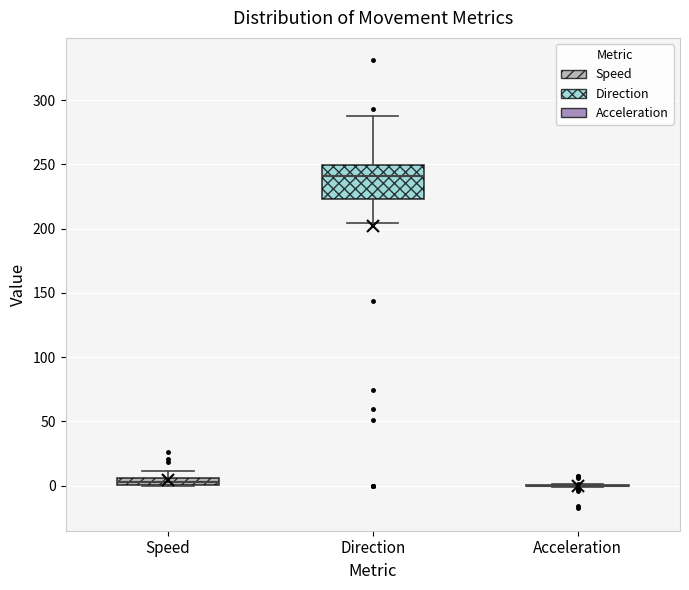

Where does the upper whisker of the box for Speed end on the y-axis? The values are not printed on the chart, so give them approximately, as read against the axis.

10